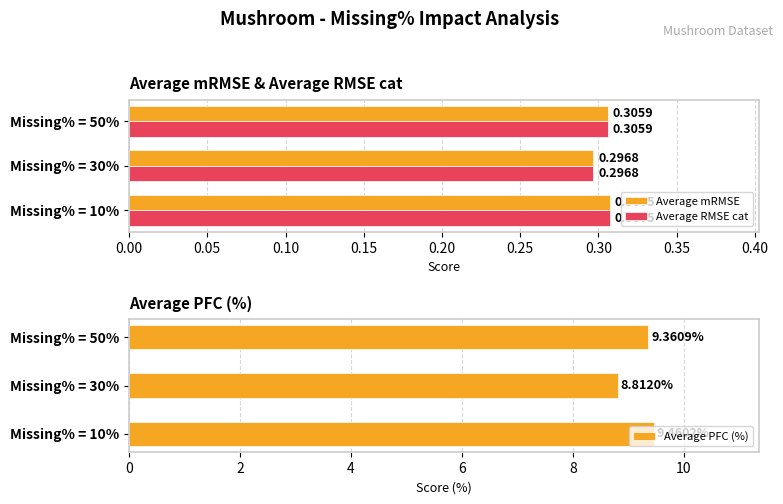

What is the average value of the Average RMSE cat series?

0.3